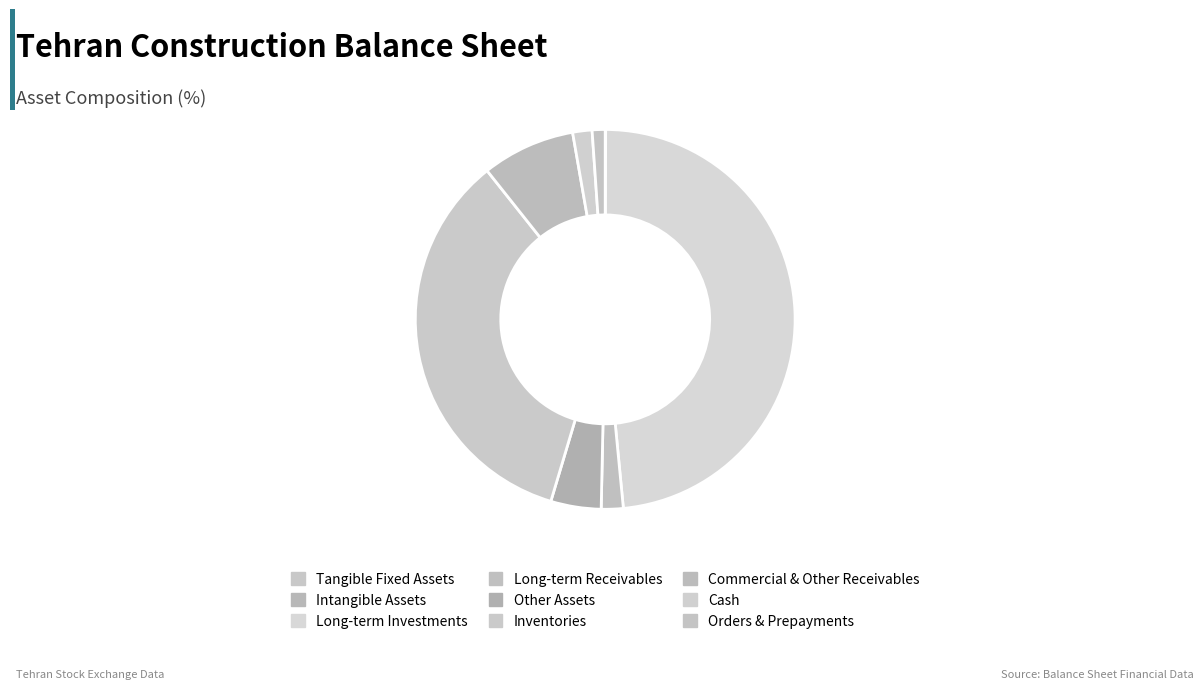

How many slices are in this pie chart?

9